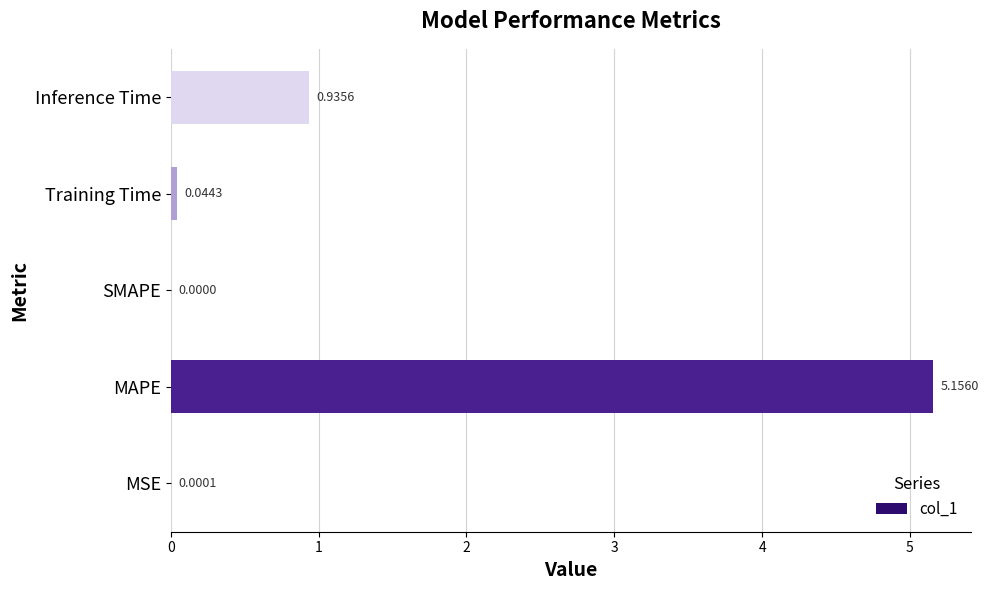

What is the change in value from MAPE to SMAPE?

-5.2